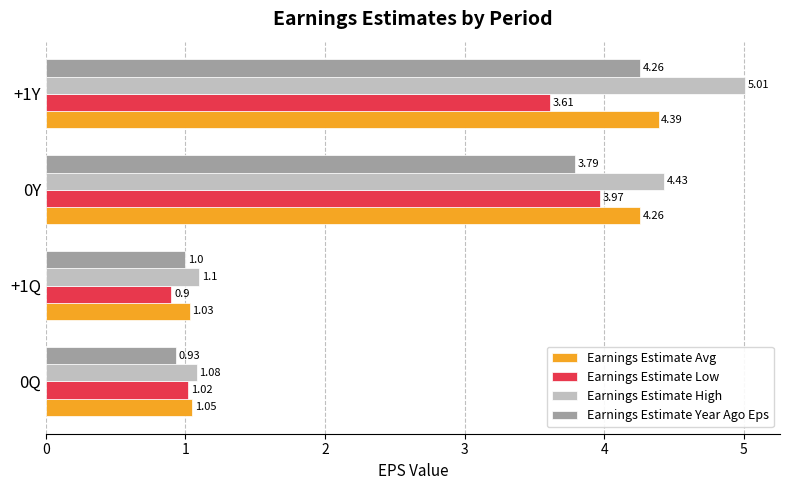

What is the total value across all series at 0Q?

4.1